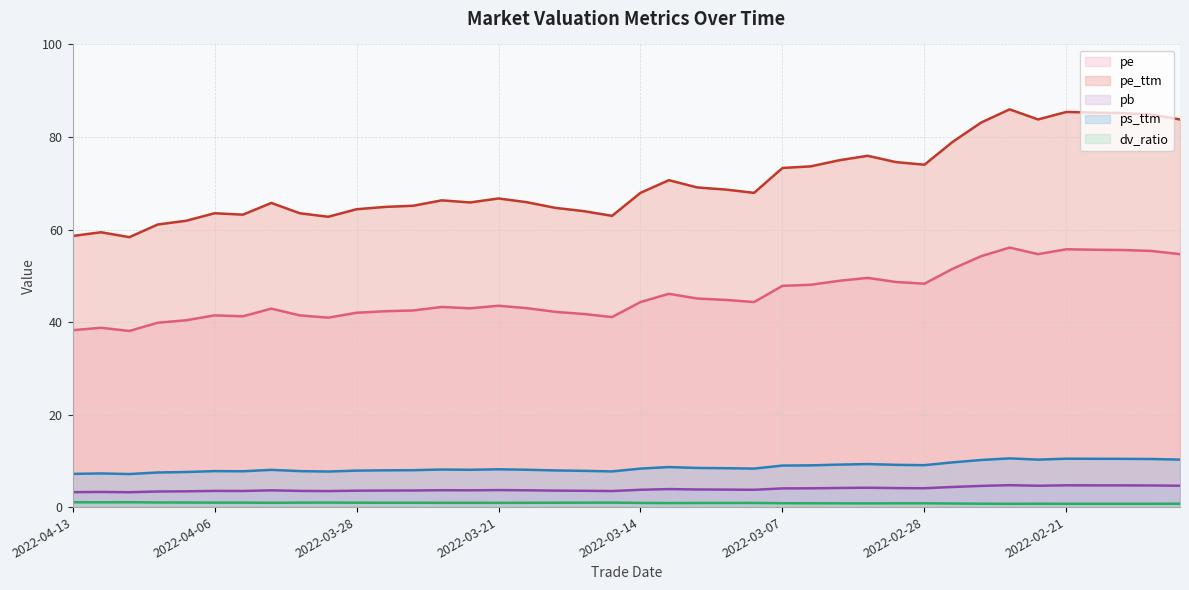

What is the minimum value for pe_ttm?

58.3